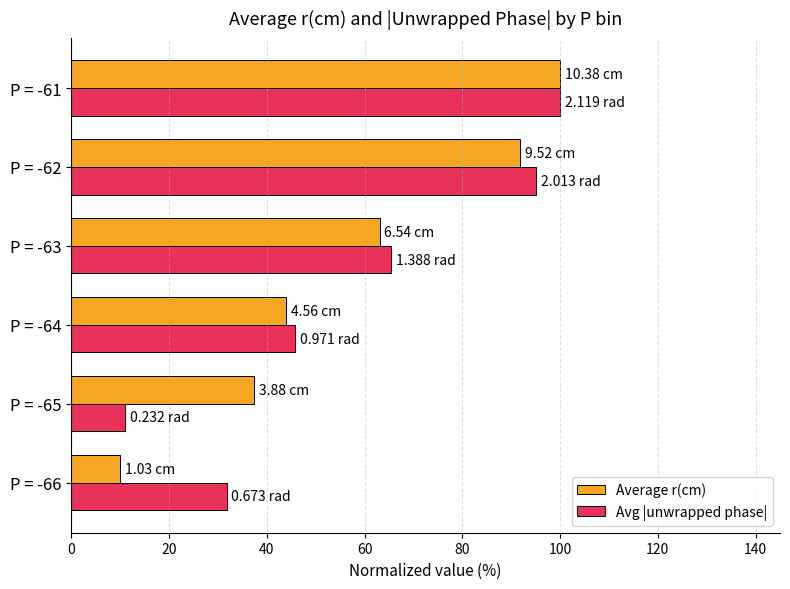

What is the difference between the highest and lowest values at P = -65?

26.5